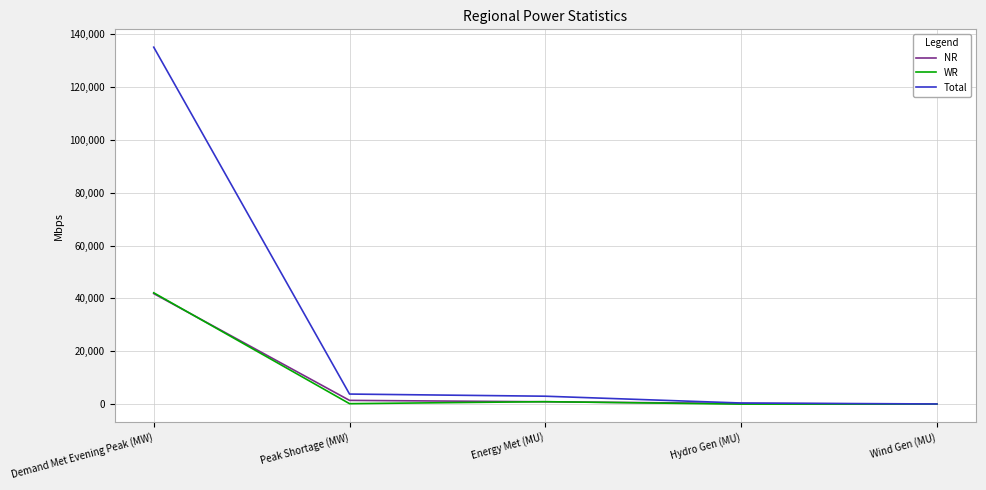

How many categories are shown in the chart?

5